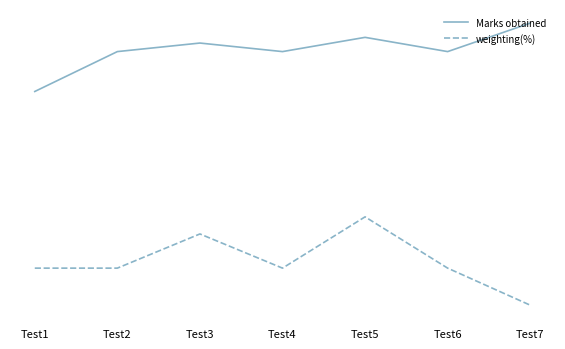

What is the value of the Marks obtained point at the 1st from the left?

76